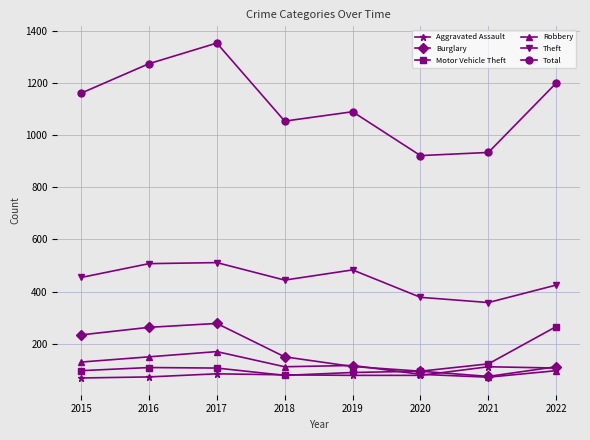

At how many categories does at least one series exceed 629?

8